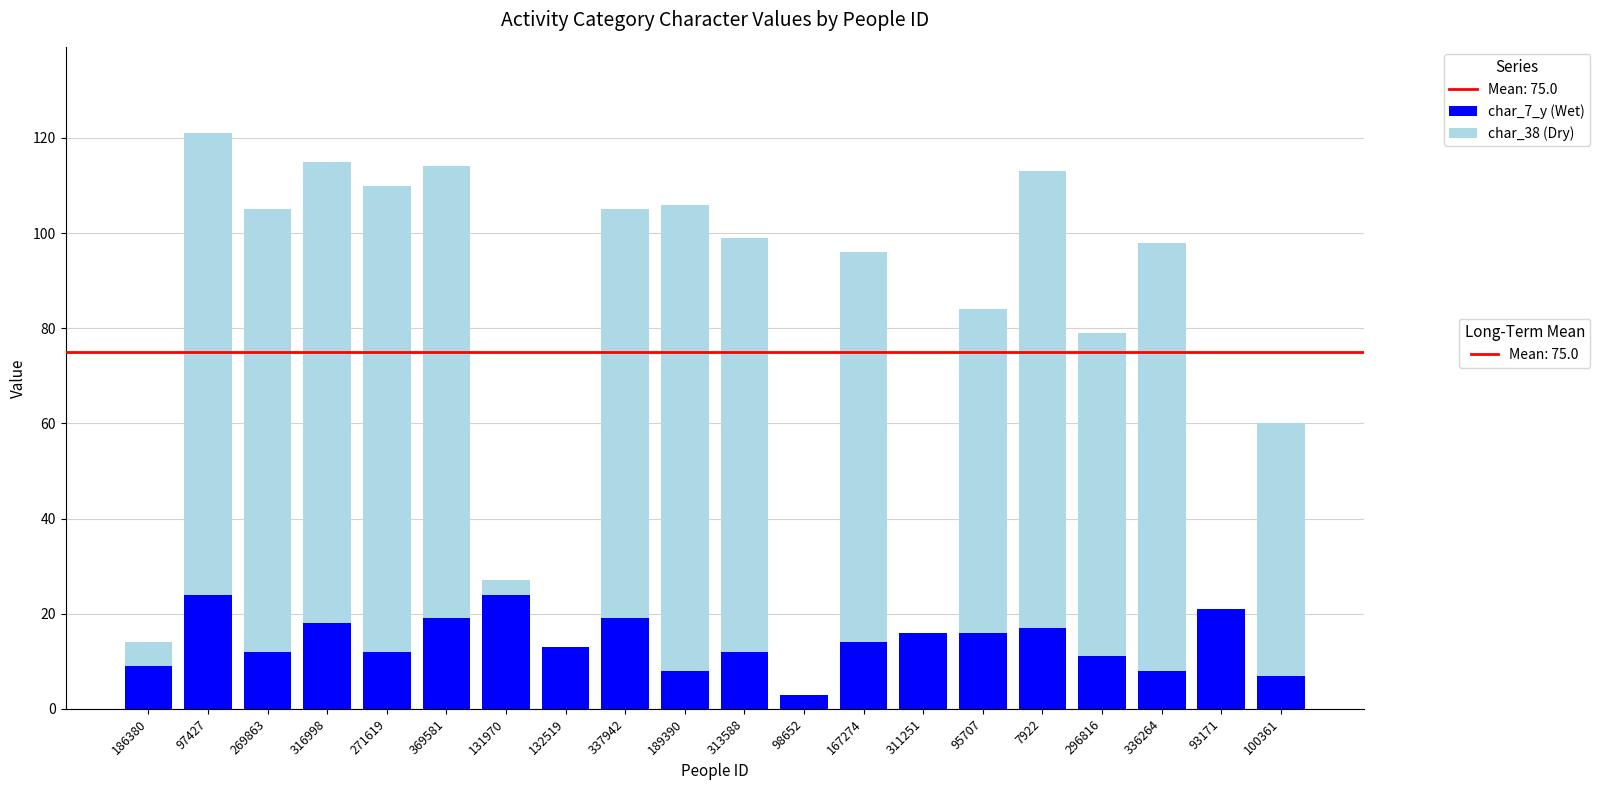

At which category is the sum across all series the highest?

97427